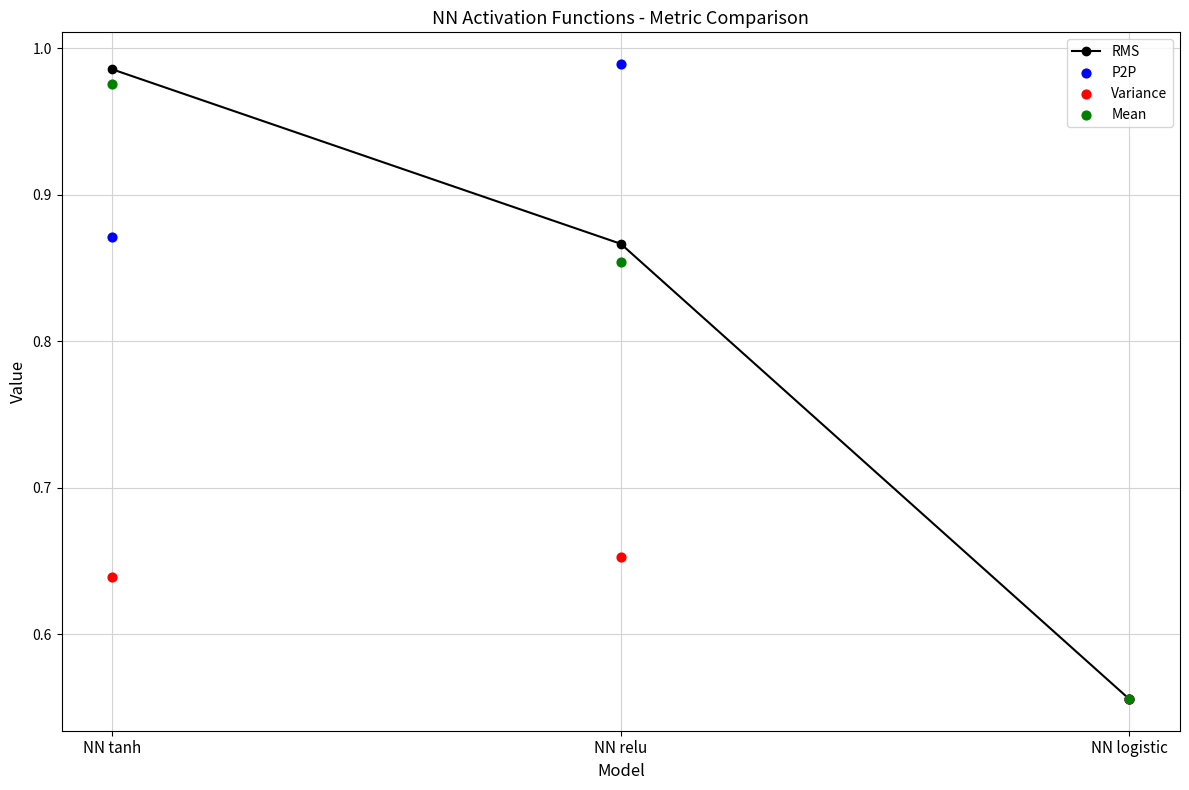

Which series reaches the maximum Y coordinate?

P2P